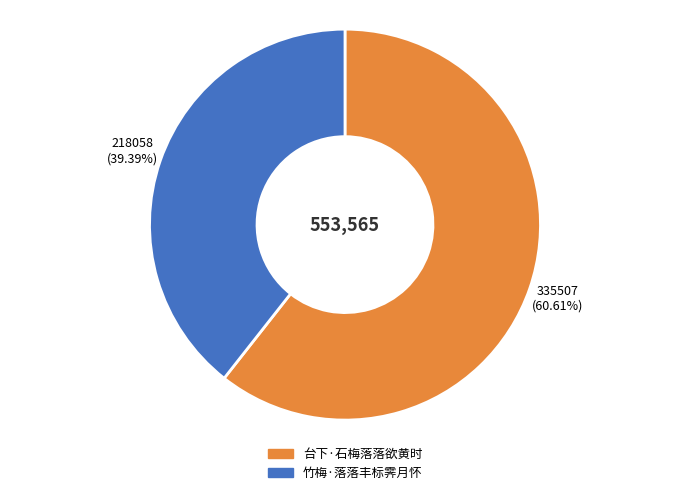

How many segments does this pie chart have?

2